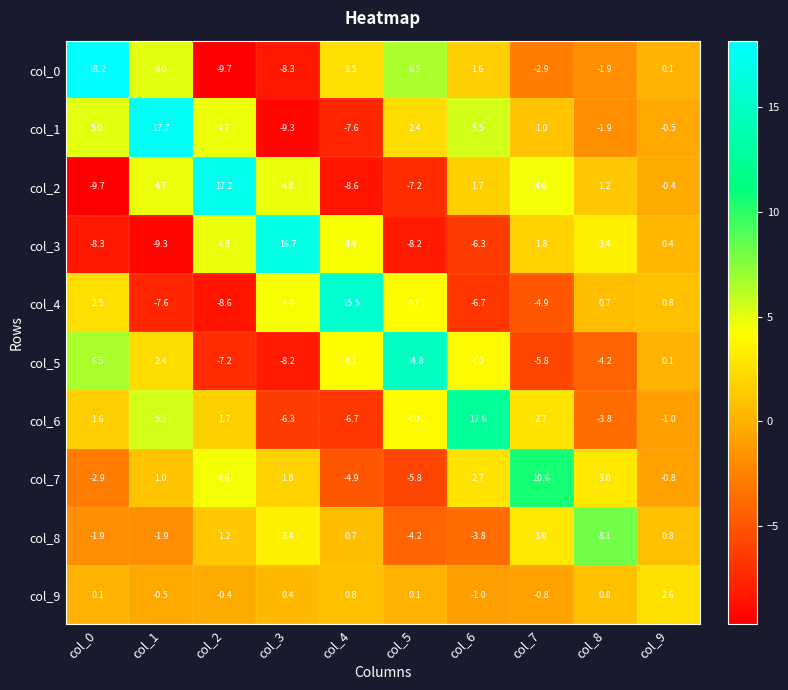

What is the difference between the col_1 values at col_3 and col_6?

14.8